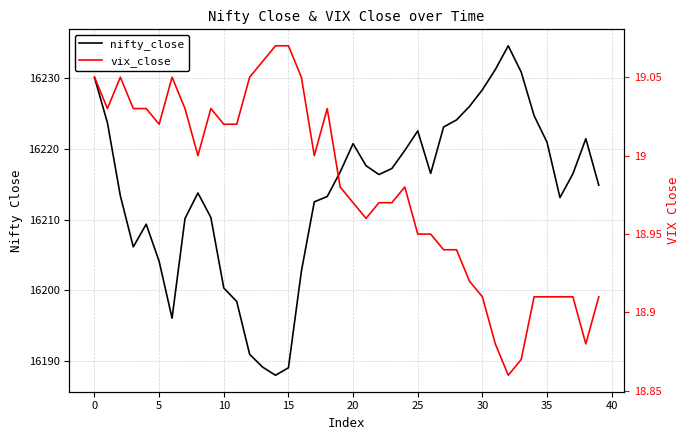

List the series in order of their overall mean, lowest first.

vix_close, nifty_close